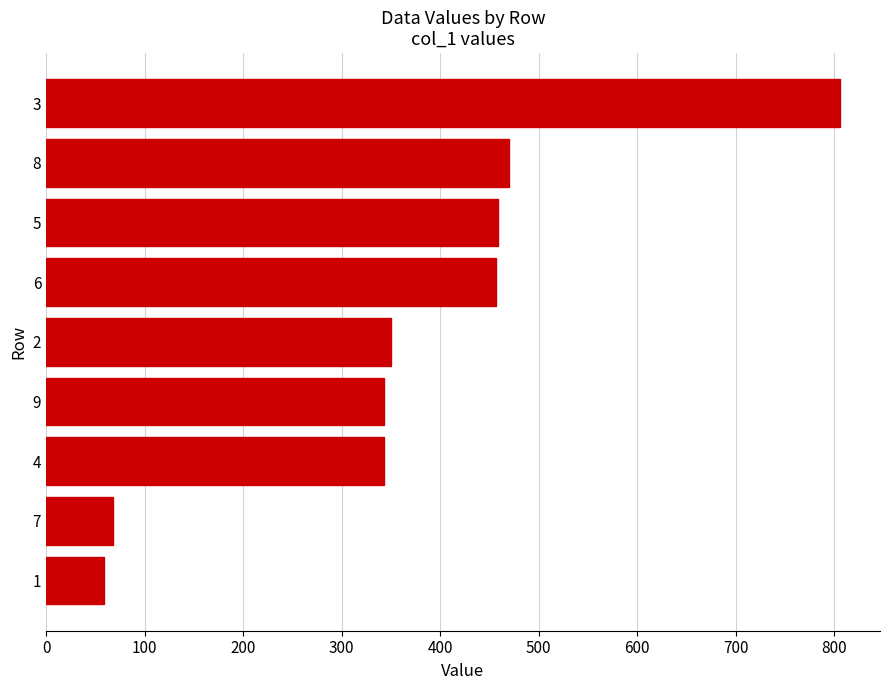

The value at 7 is 68. True or false?

True